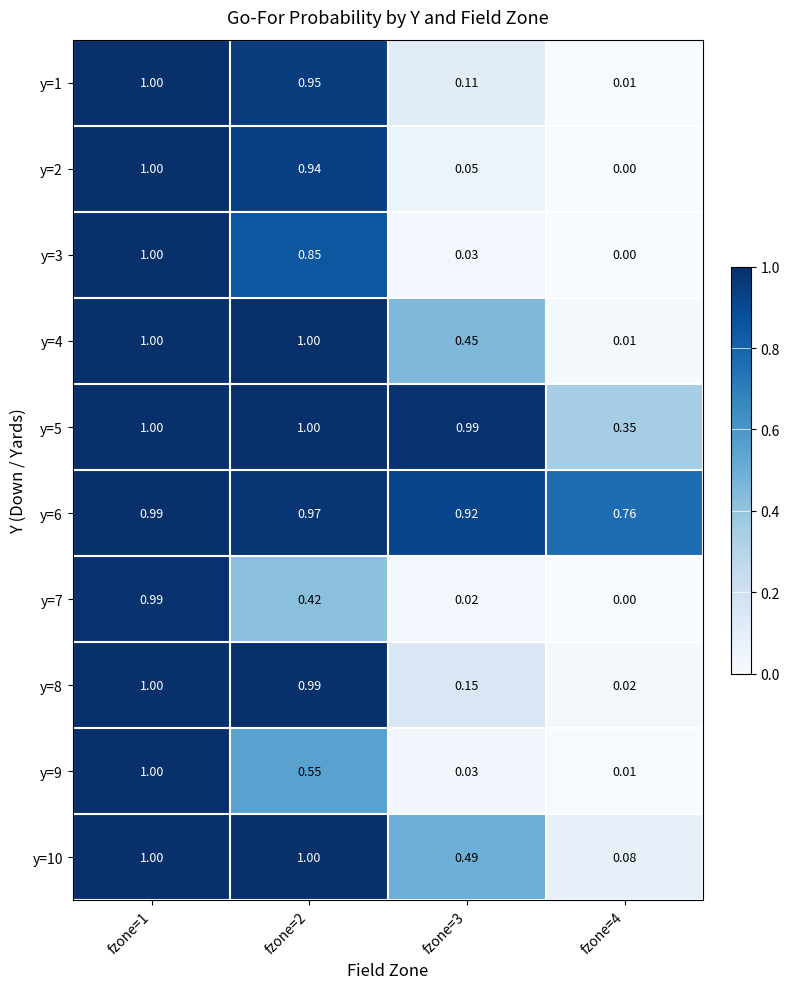

Is the value of y=7 at fzone=3 greater than the value of y=3 at fzone=4?

Yes